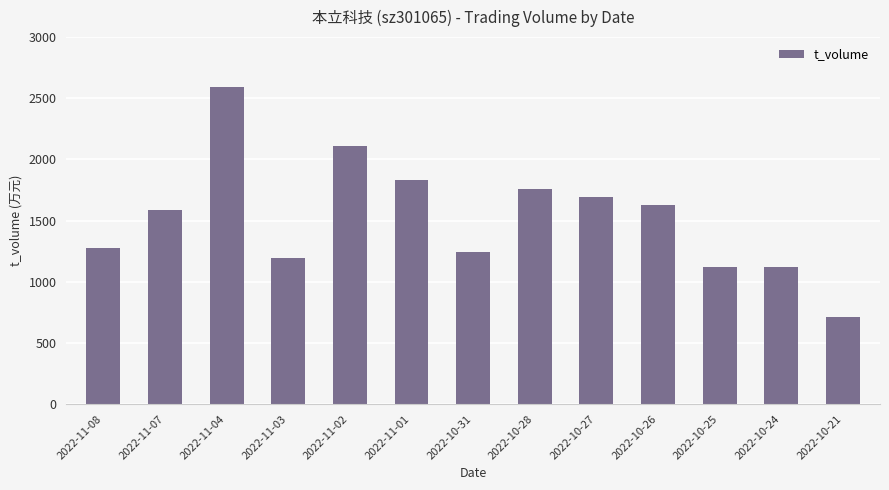

What is the sum of the values at 2022-11-07 and 2022-10-26?

3217